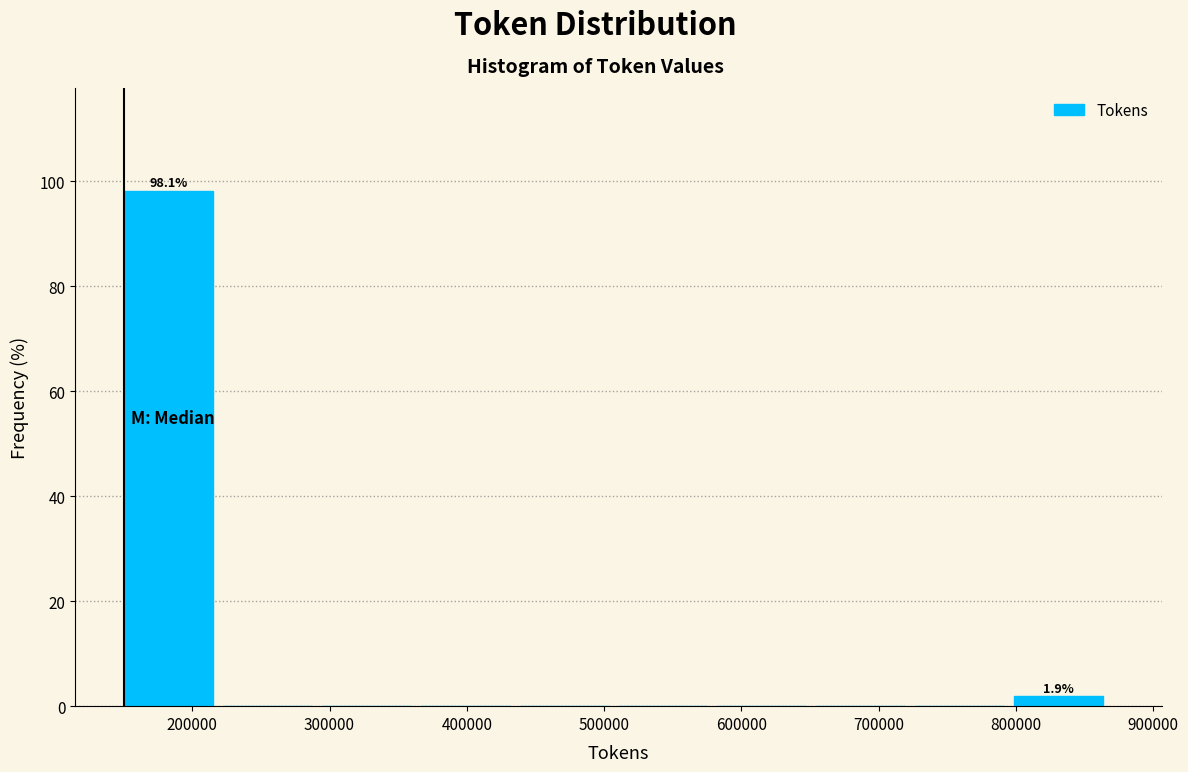

Which range on the x-axis has the tallest bar?

150000 to 220000